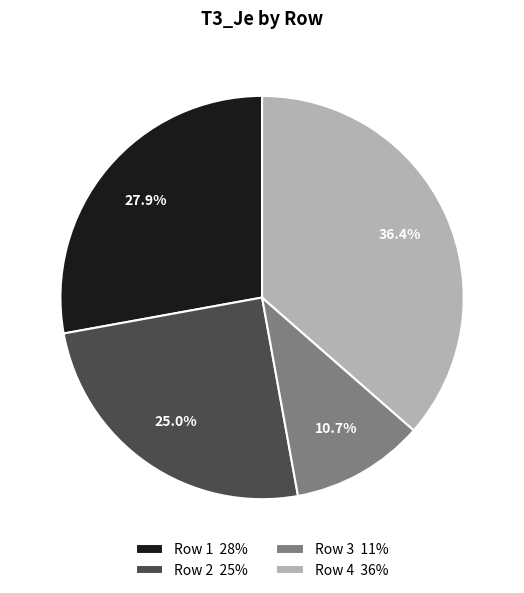

How many segments does this pie chart have?

4